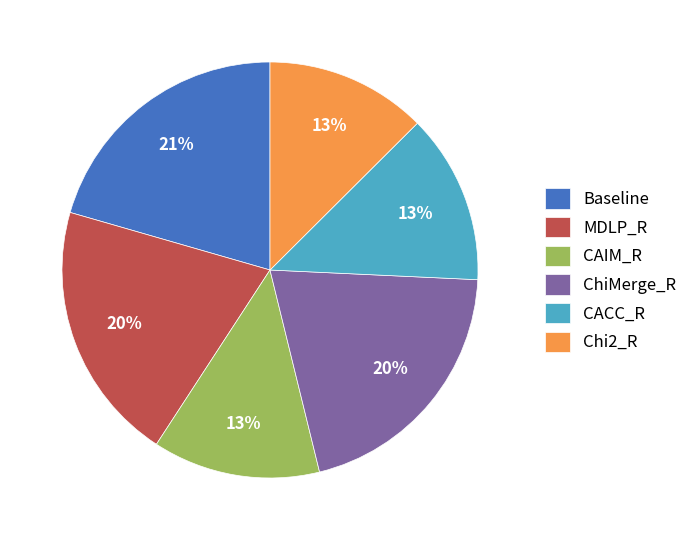

The ChiMerge_R slice represents 13% of the pie. True or false?

False